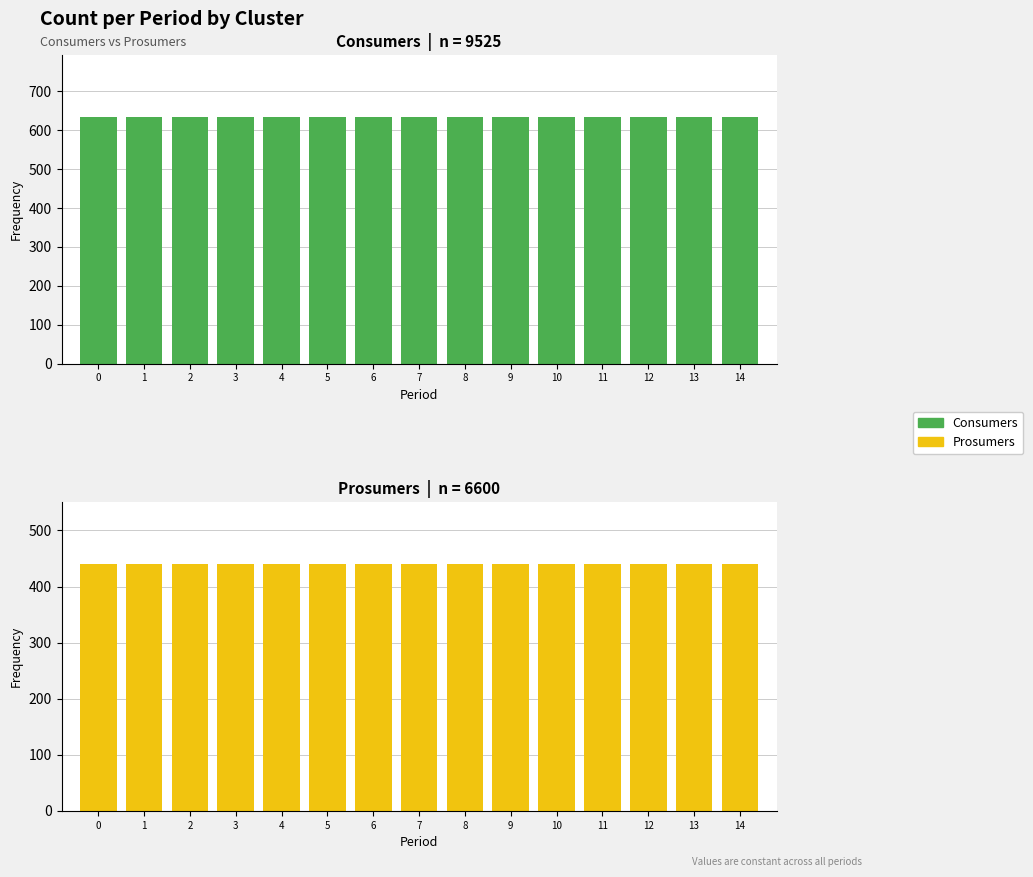

How many bars are there in total?

30